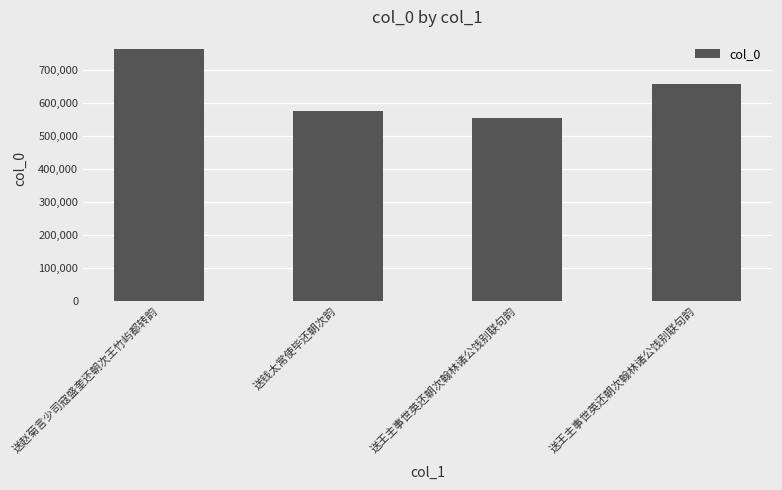

Is it true that the value at 送钱太常使毕还朝次韵 is 245916?

False